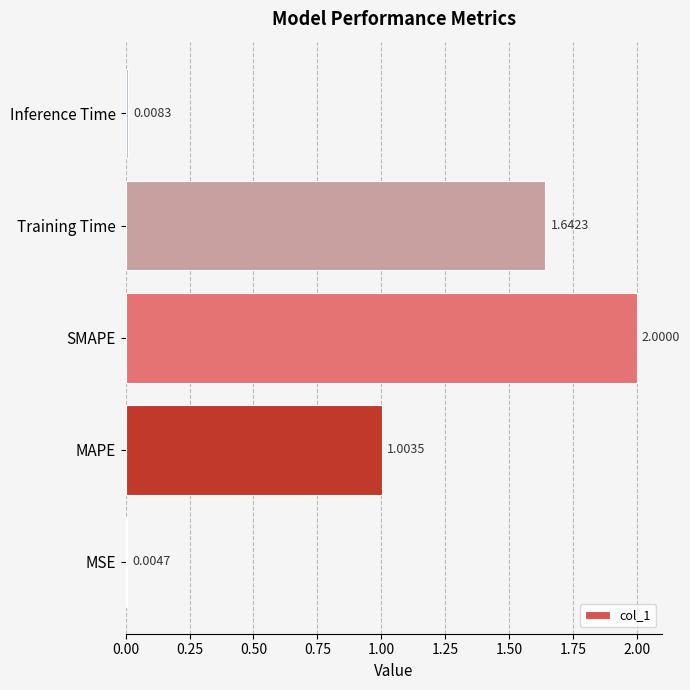

What is the sum of the values at MSE and SMAPE?

2.0